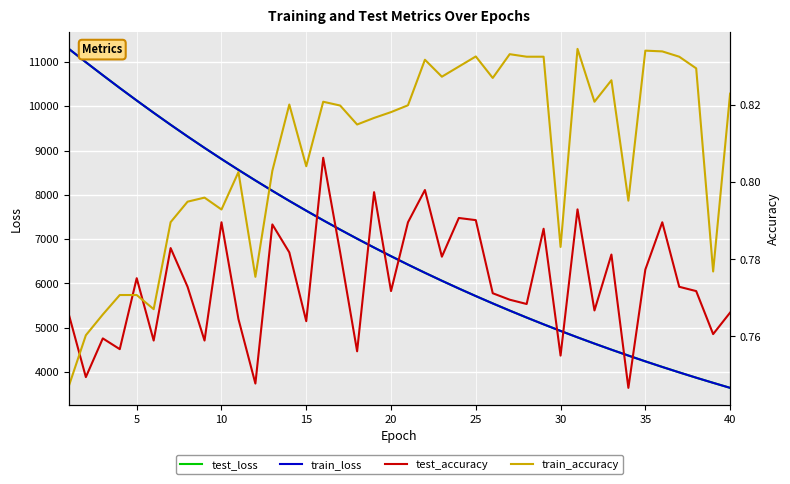

Reading right to left, what are all the values shown in this chart?

test_loss: 3639.2	3752.8	3868.7	3988.5	4111.6	4238.0	4368.2	4501.7	4639.1	4780.1	4925.6	5074.4	5227.6	5385.1	5546.8	5713.0	5883.6	6059.0	6238.9	6424.0	6613.9	6808.9	7009.0	7214.4	7425.2	7641.7	7863.2	8091.1	8324.8	8564.0	8809.2	9060.8	9318.5	9582.9	9853.8	10130.8	10413.6	10702.5	10995.8	11296.7
train_loss: 3638.9	3752.4	3868.4	3988.1	4111.2	4237.6	4368.0	4501.4	4638.8	4779.8	4925.4	5074.1	5227.2	5384.6	5546.4	5712.5	5883.2	6058.5	6238.5	6423.6	6613.6	6808.4	7008.5	7214.0	7424.8	7641.4	7862.8	8090.7	8324.3	8563.5	8808.8	9060.4	9318.1	9582.7	9853.6	10131.0	10413.5	10702.8	10996.1	11297.6
test_accuracy: 0.8	0.8	0.8	0.8	0.8	0.8	0.7	0.8	0.8	0.8	0.8	0.8	0.8	0.8	0.8	0.8	0.8	0.8	0.8	0.8	0.8	0.8	0.8	0.8	0.8	0.8	0.8	0.8	0.7	0.8	0.8	0.8	0.8	0.8	0.8	0.8	0.8	0.8	0.7	0.8
train_accuracy: 0.8	0.8	0.8	0.8	0.8	0.8	0.8	0.8	0.8	0.8	0.8	0.8	0.8	0.8	0.8	0.8	0.8	0.8	0.8	0.8	0.8	0.8	0.8	0.8	0.8	0.8	0.8	0.8	0.8	0.8	0.8	0.8	0.8	0.8	0.8	0.8	0.8	0.8	0.8	0.7